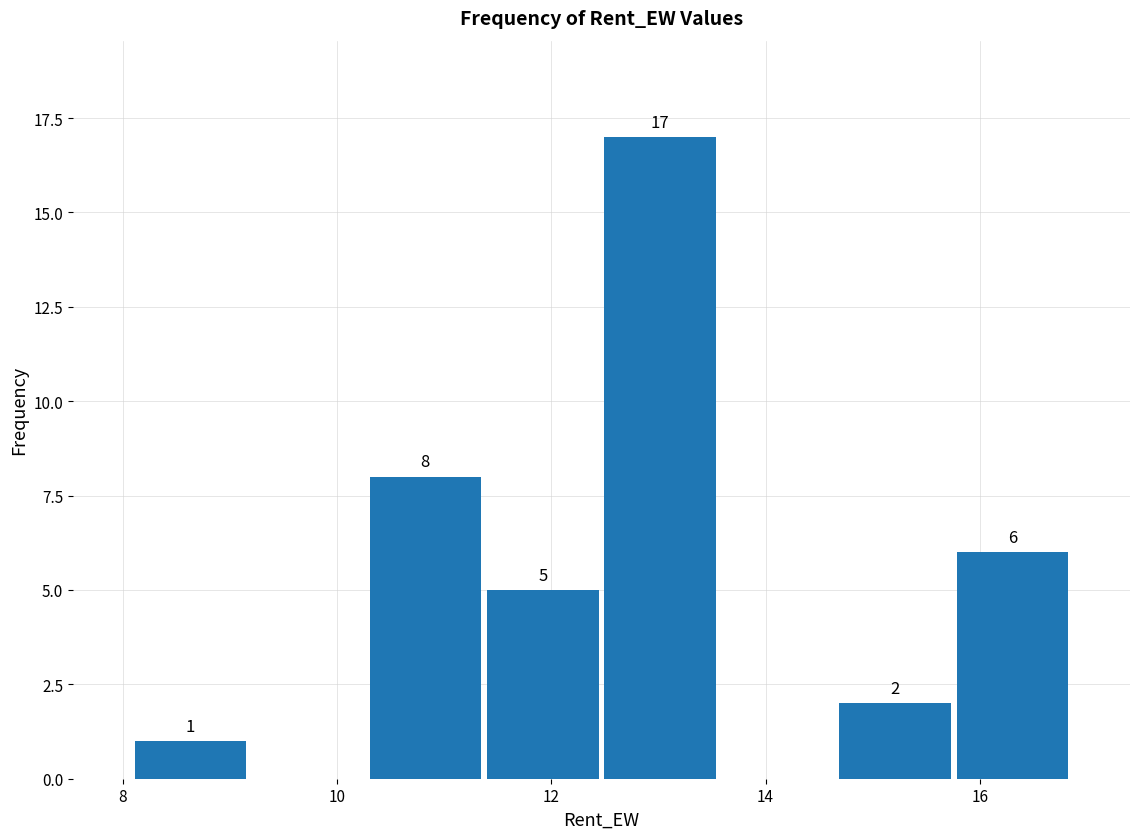

Which range on the x-axis has the tallest bar?

12.4 to 13.6